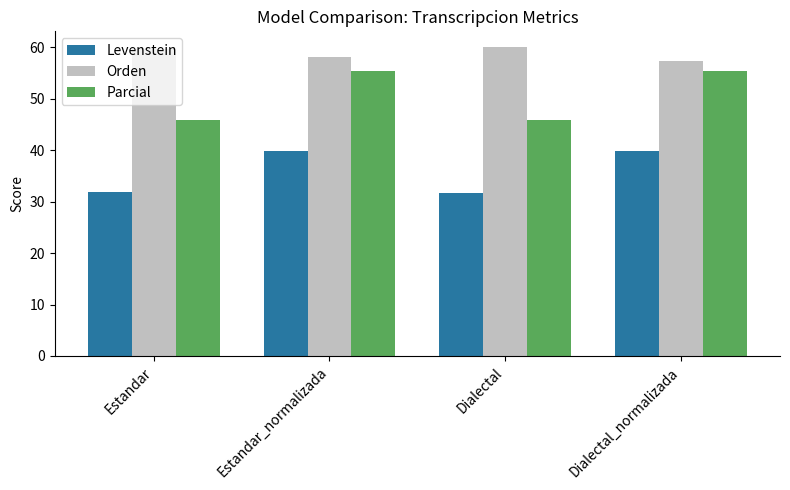

What position from the left is Dialectal?

3